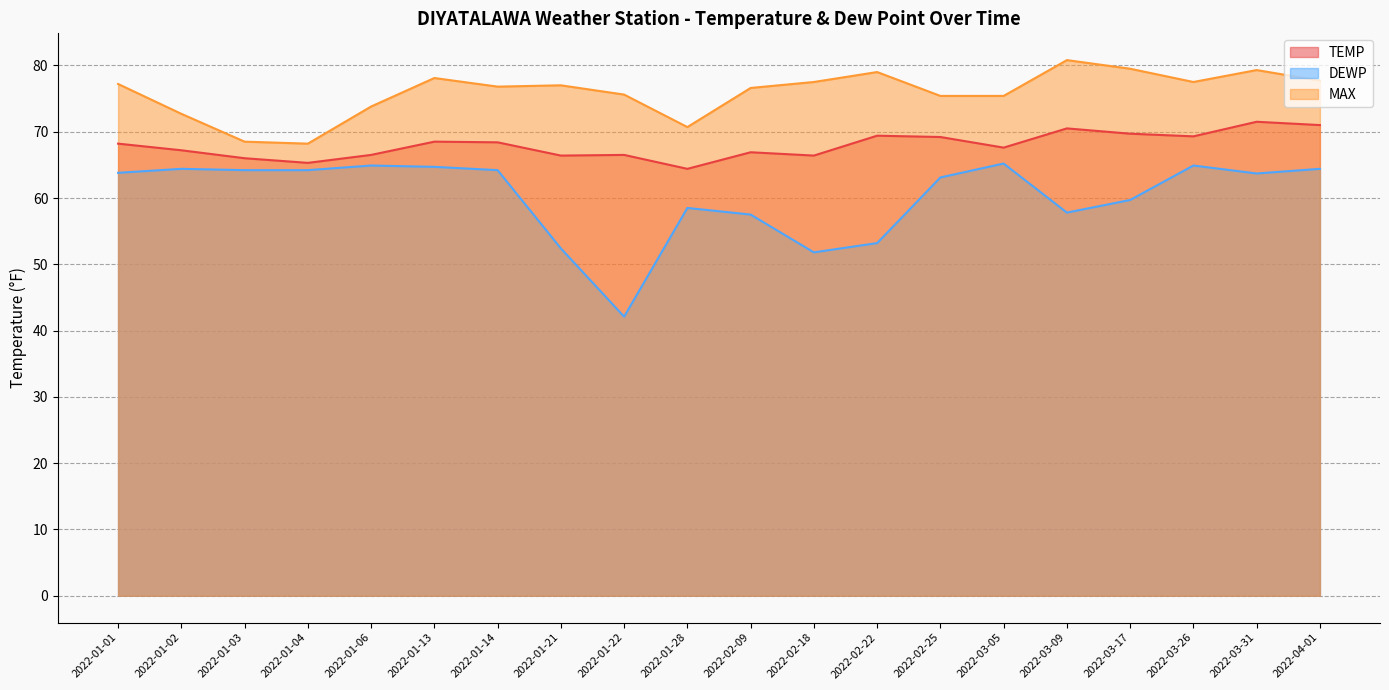

What position from the left is 2022-01-06?

5